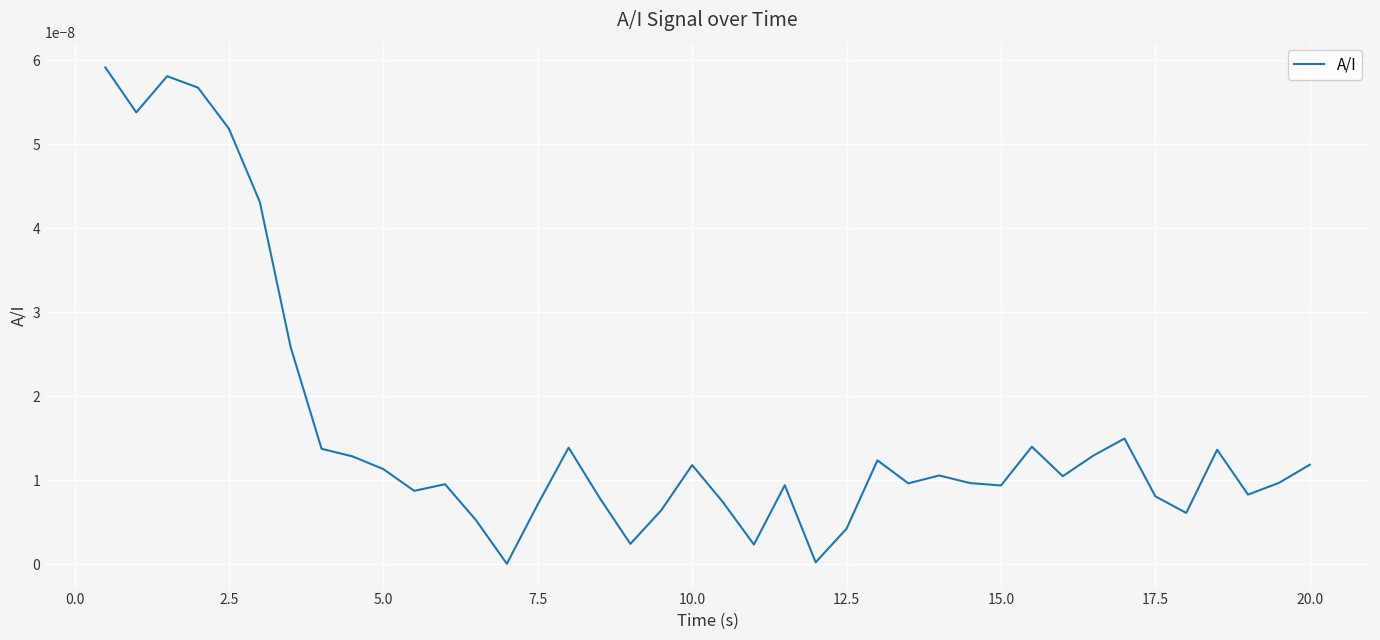

Is this an area chart (filled region under the line)?

No